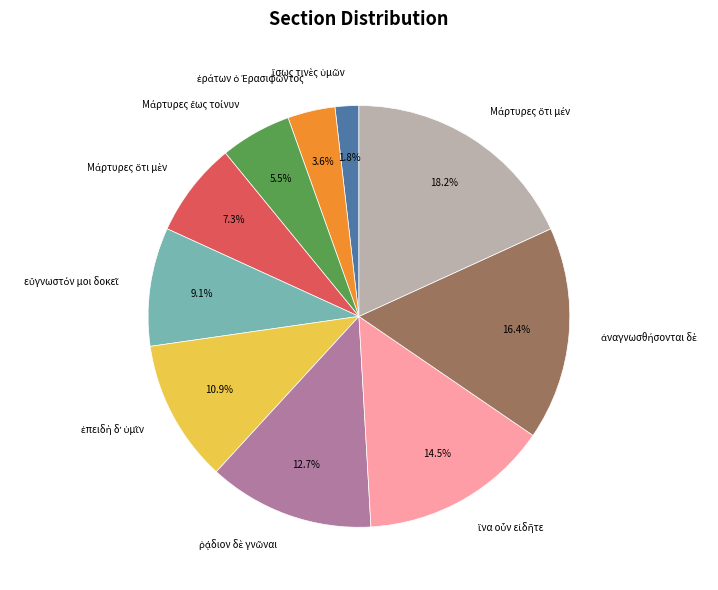

Is there a majority slice in this chart?

No